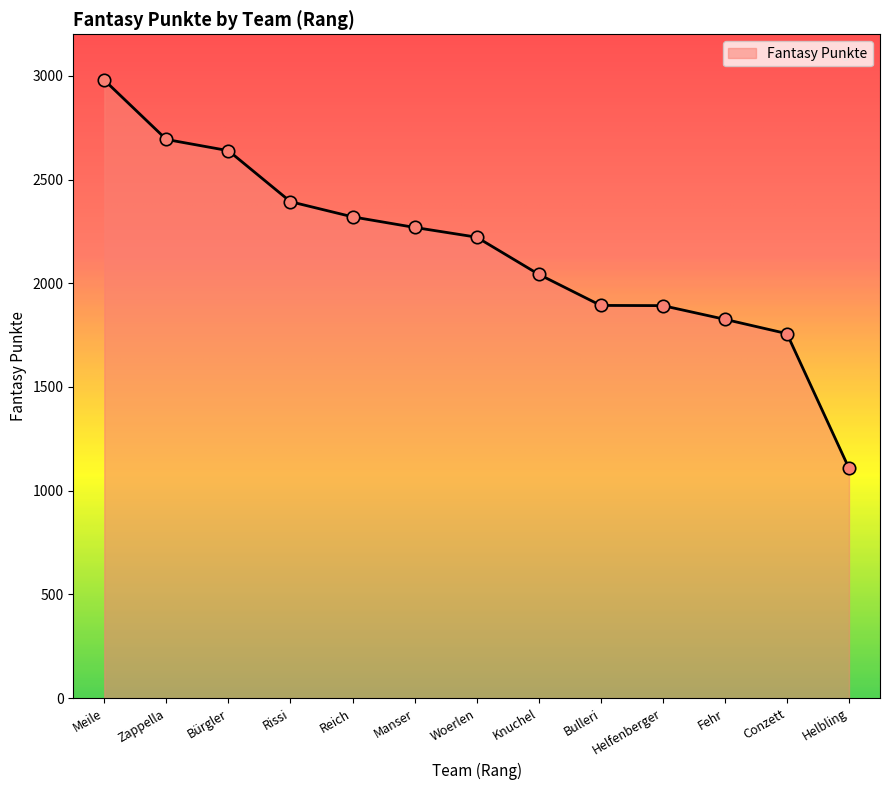

What is the ratio of the value at Bürgler to the value at Helbling?

2.4